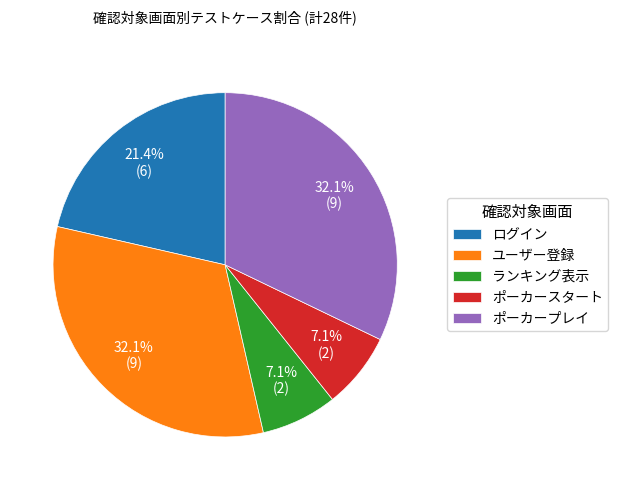

What percentage is NOT represented by ログイン?

78.6%